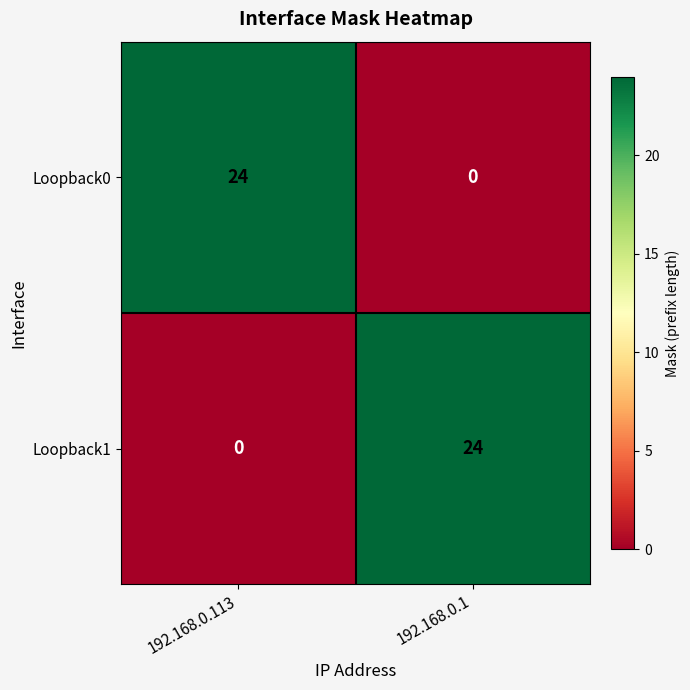

Count the number of data series in this chart.

2